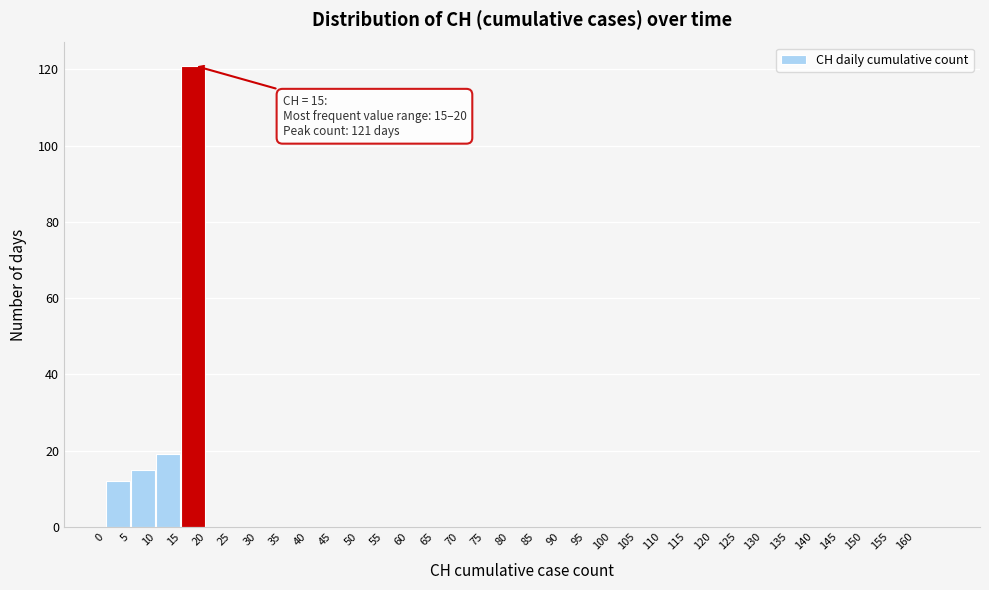

Which range on the x-axis has the tallest bar?

15 to 20